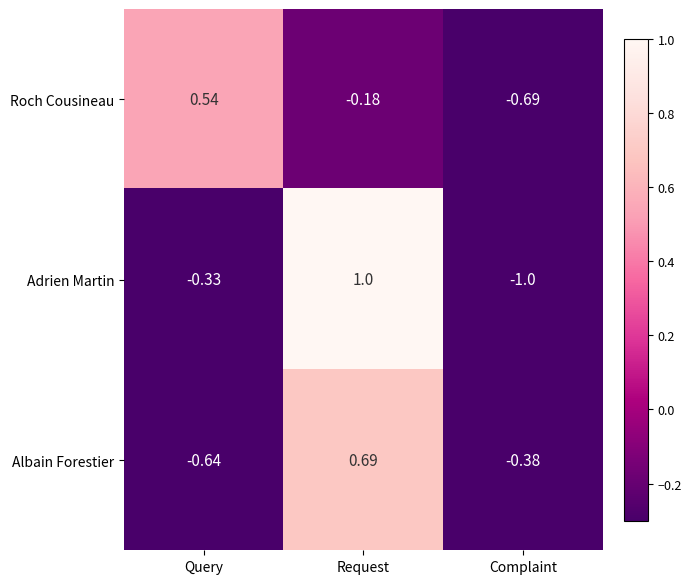

How many categories are shown in the chart?

3